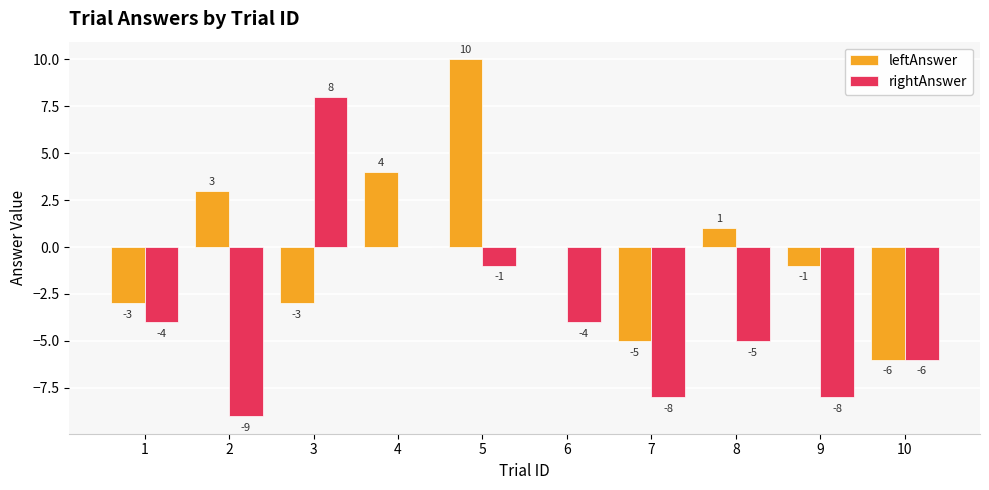

What is the sum of the rightAnswer values at 5 and 6?

-5